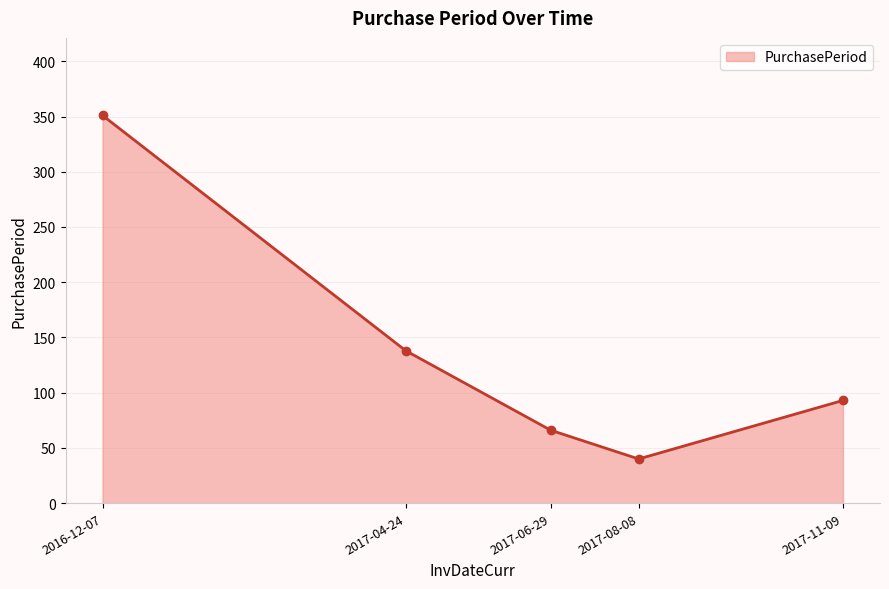

How many interior local valleys (lower than both neighbors) does the data have?

1